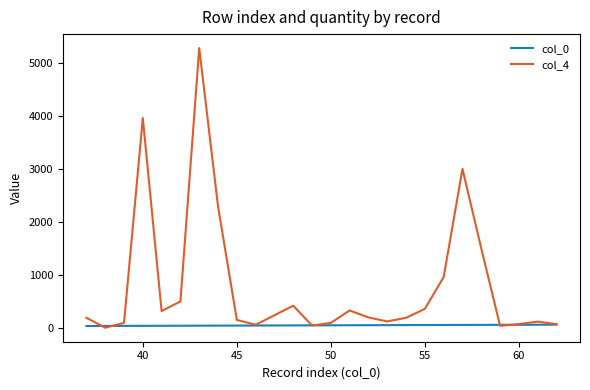

Which series has the largest total across all categories?

col_4